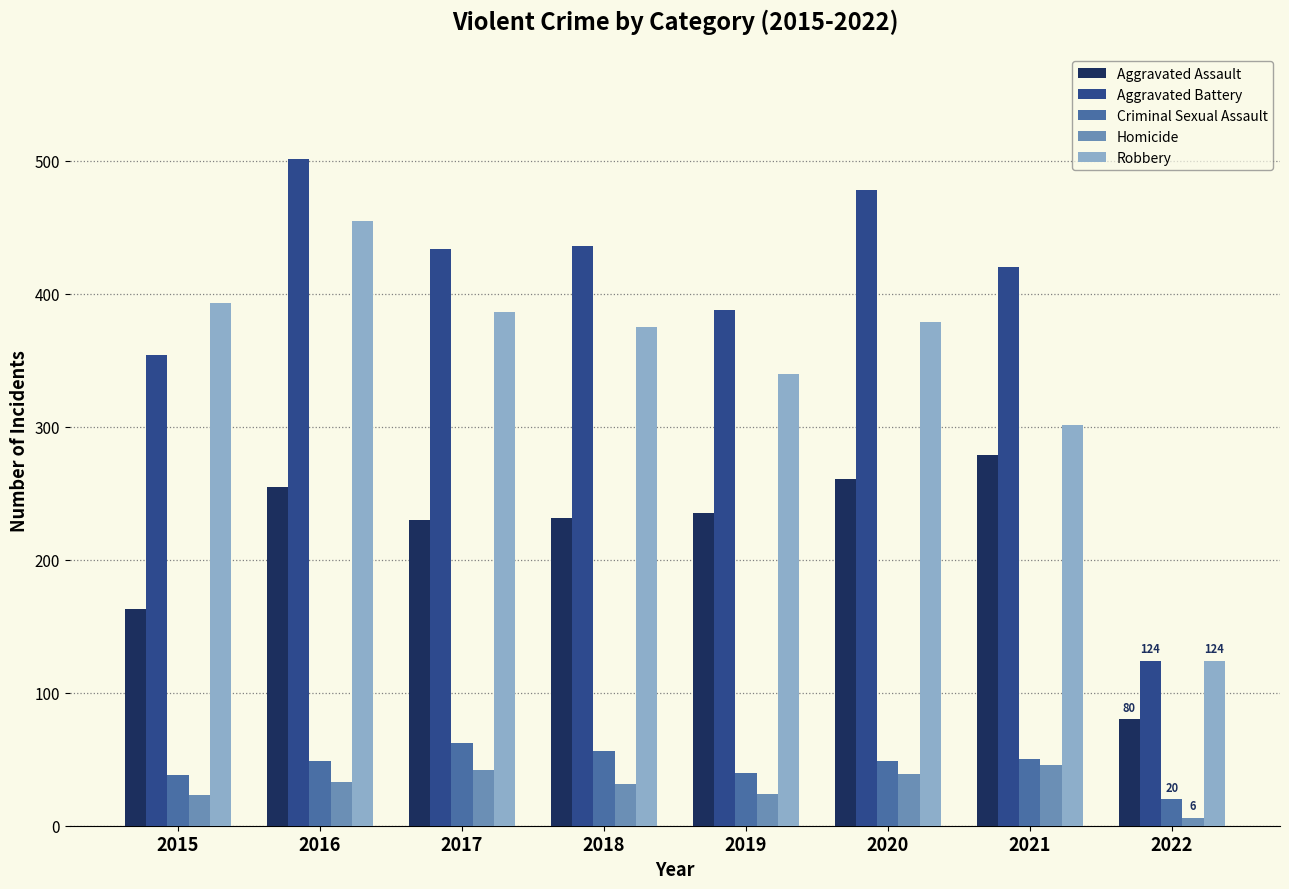

Are the bars horizontal?

No